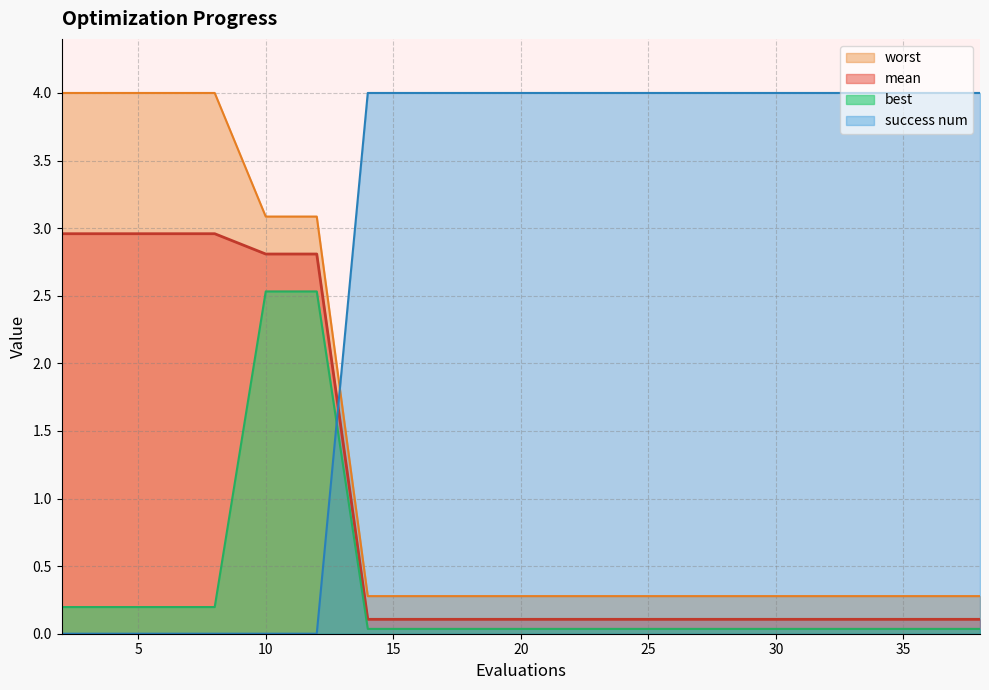

List the labels in order of success num value, largest first.

14, 16, 17, 19, 21, 23, 25, 26, 28, 30, 32, 34, 36, 38, 2, 4, 6, 8, 10, 12